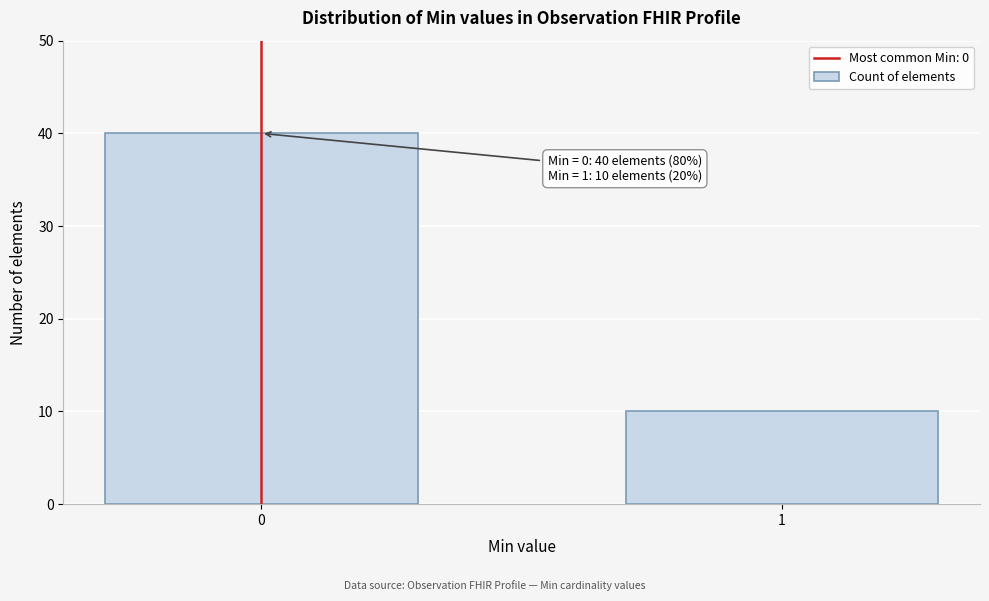

Reading left to right, extract all data points from this chart.

0=40	1=10